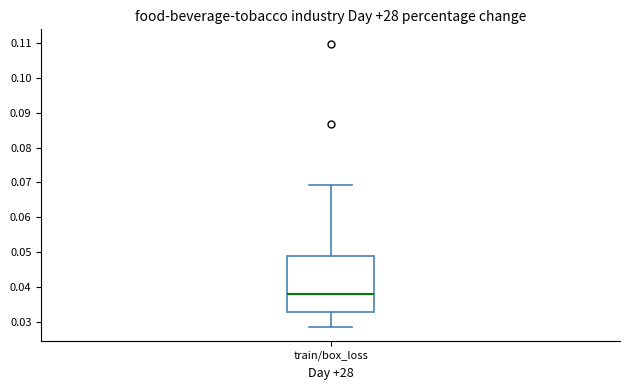

Transcribe this box plot: give where the median line is, the range the box spans, and where the two whiskers end, as read against the y-axis. The values are not printed on the chart, so give them approximately, as read against the axis.

median 0.038, box 0.033 to 0.049, whiskers 0.028 to 0.069